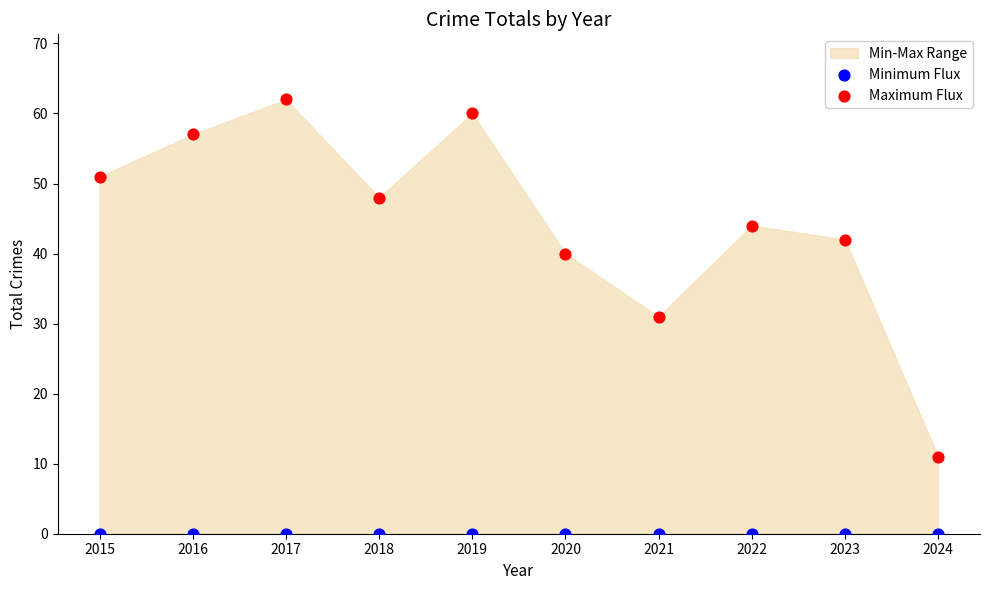

Which series reaches the maximum Y coordinate?

Maximum Flux